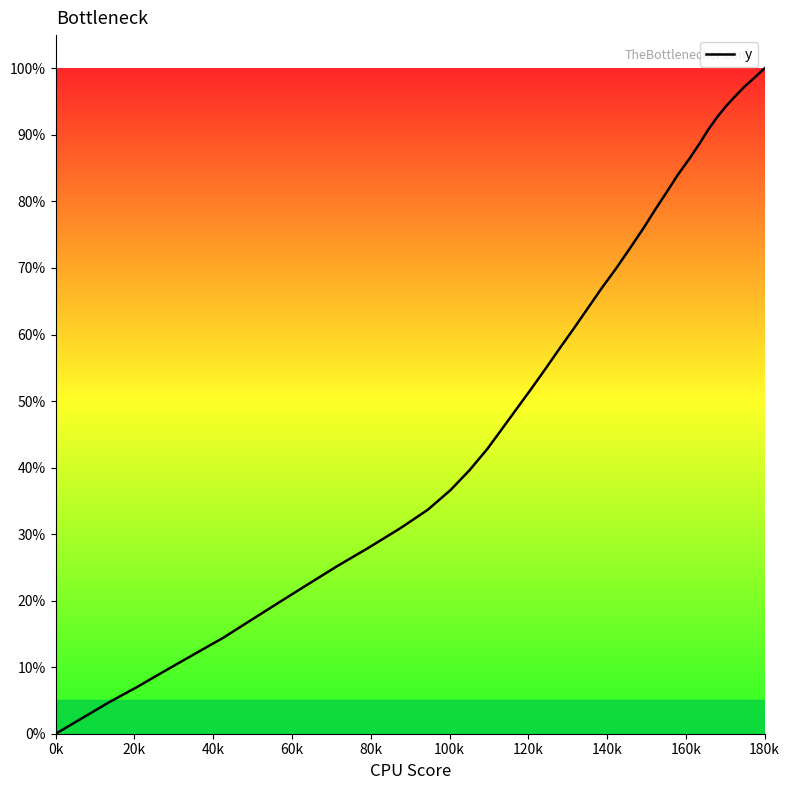

What is the greatest value displayed?

100.0